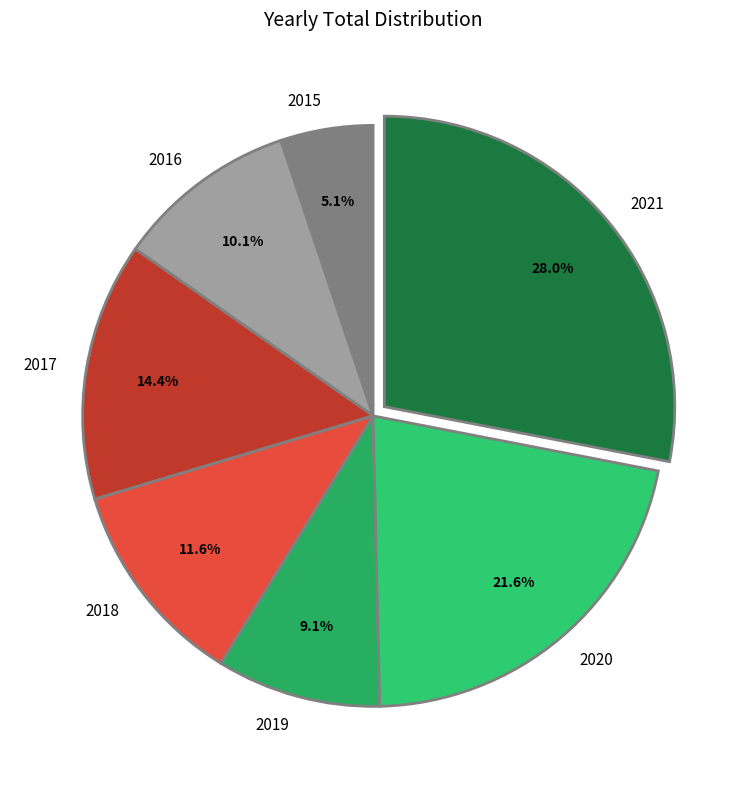

How many segments does this pie chart have?

7